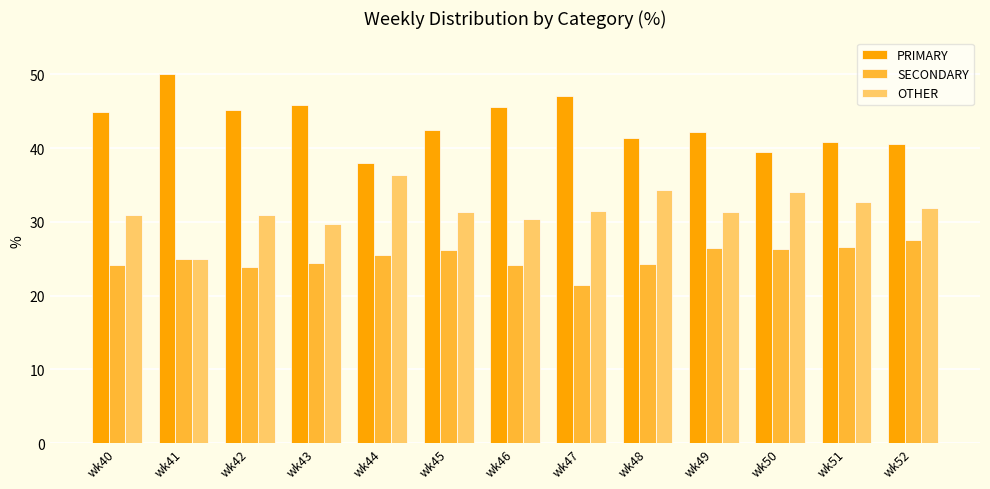

How many groups of bars are there?

13